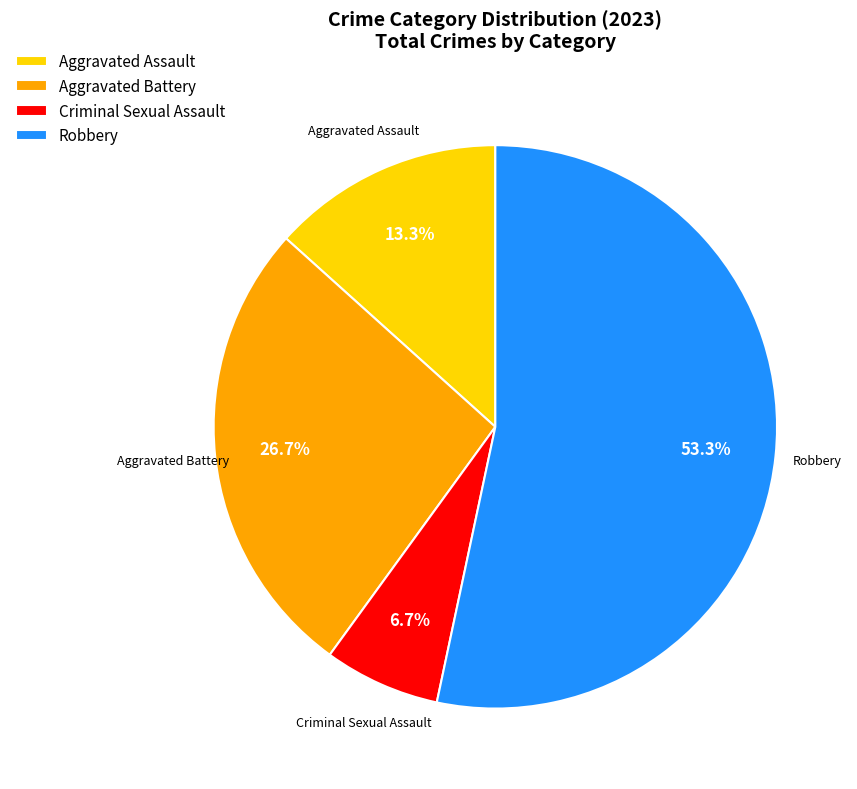

Which has a higher value, Criminal Sexual Assault or Robbery?

Robbery